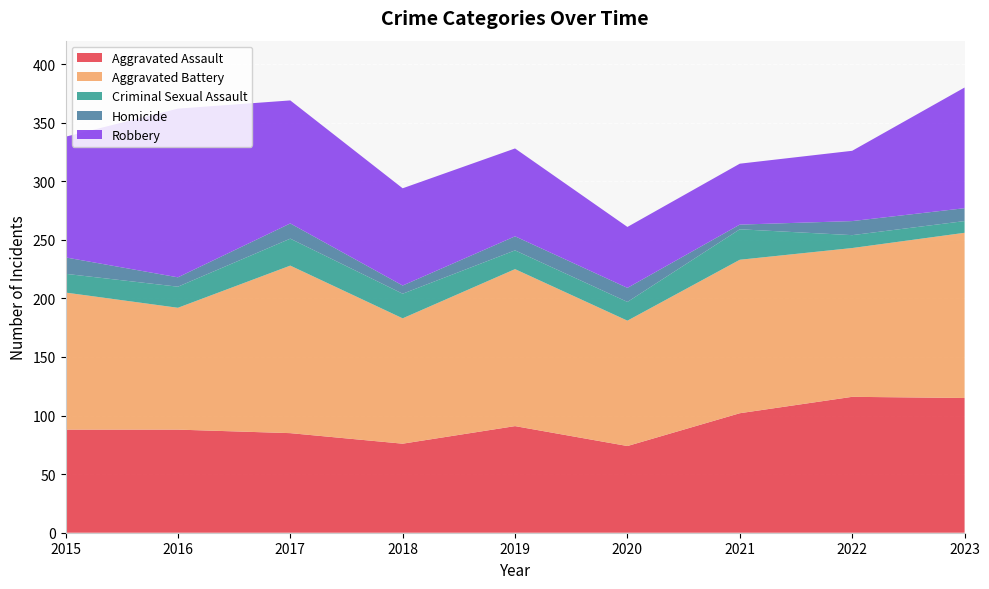

Reading right to left, what are all the values shown in this chart?

Aggravated Assault: 2023=115	2022=116	2021=102	2020=74	2019=91	2018=76	2017=85	2016=88	2015=88
Aggravated Battery: 2023=141	2022=127	2021=131	2020=107	2019=134	2018=107	2017=143	2016=104	2015=117
Criminal Sexual Assault: 2023=10	2022=11	2021=26	2020=16	2019=16	2018=21	2017=23	2016=18	2015=16
Homicide: 2023=11	2022=12	2021=4	2020=12	2019=12	2018=7	2017=13	2016=8	2015=14
Robbery: 2023=103	2022=60	2021=52	2020=52	2019=75	2018=83	2017=105	2016=144	2015=103